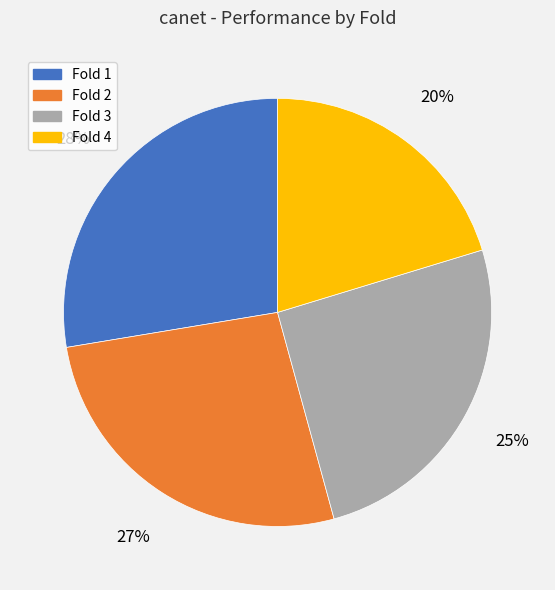

Which category has the smallest portion of the pie?

Fold 4